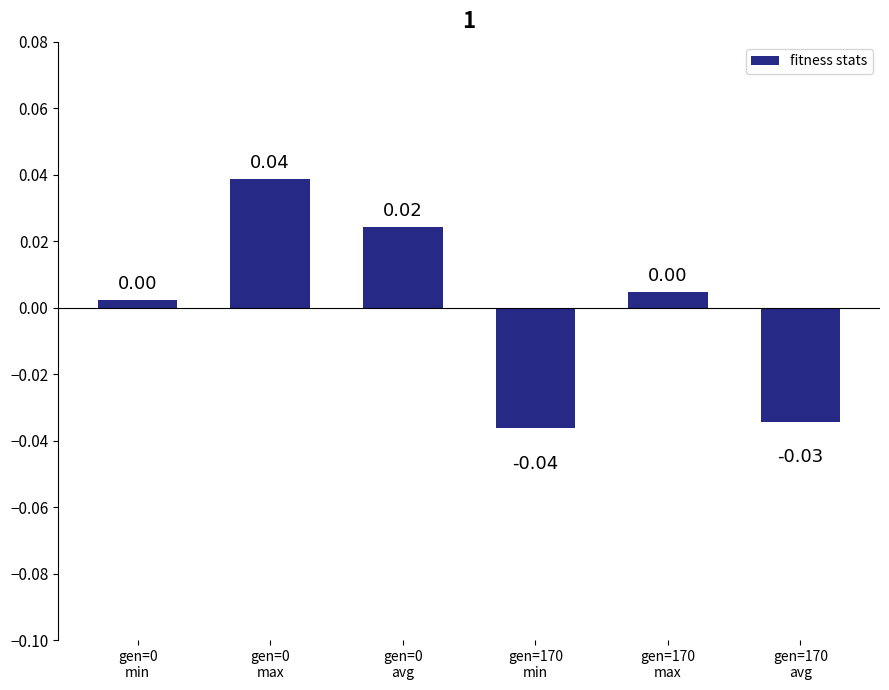

What is the difference between the second highest and second lowest values?

0.1